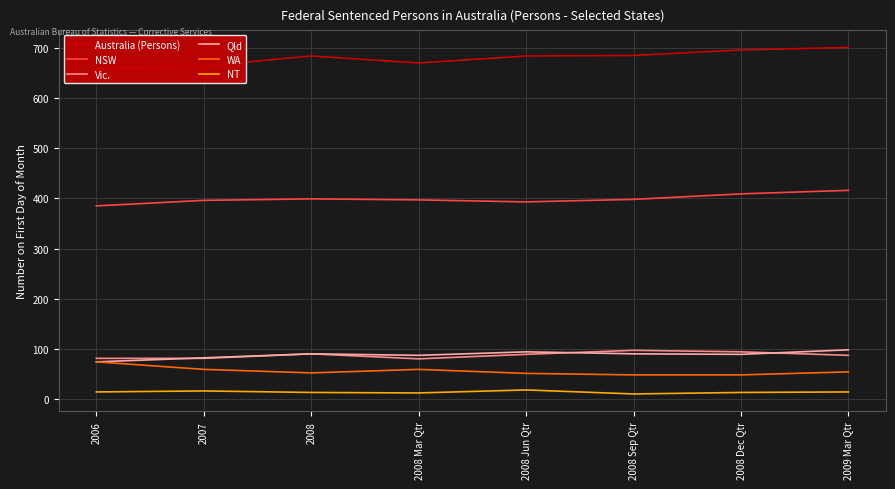

True or false: NSW has a value of 246 at 2008 Jun Qtr.

False